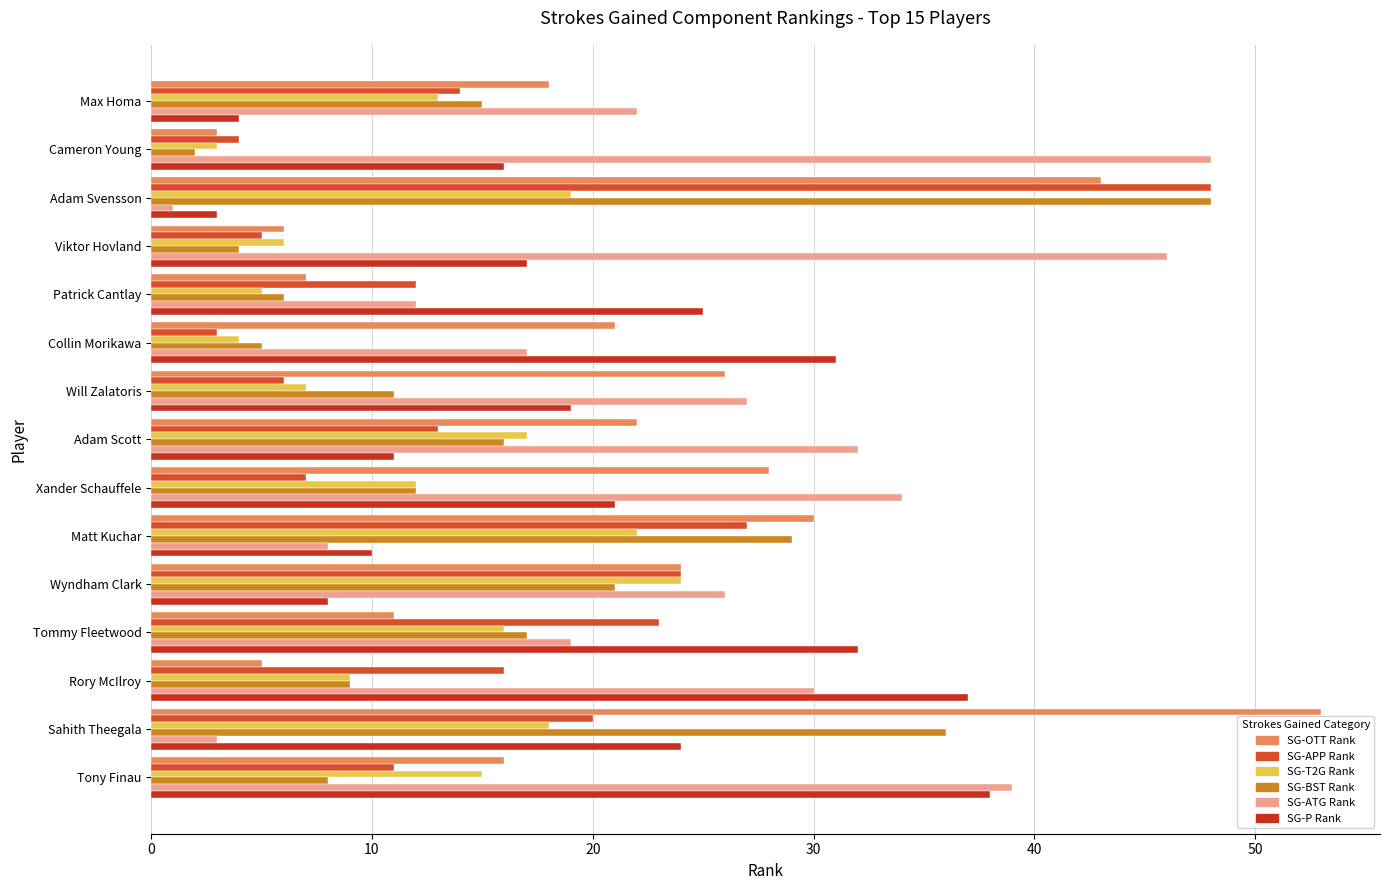

How many distinct data groups are displayed?

6